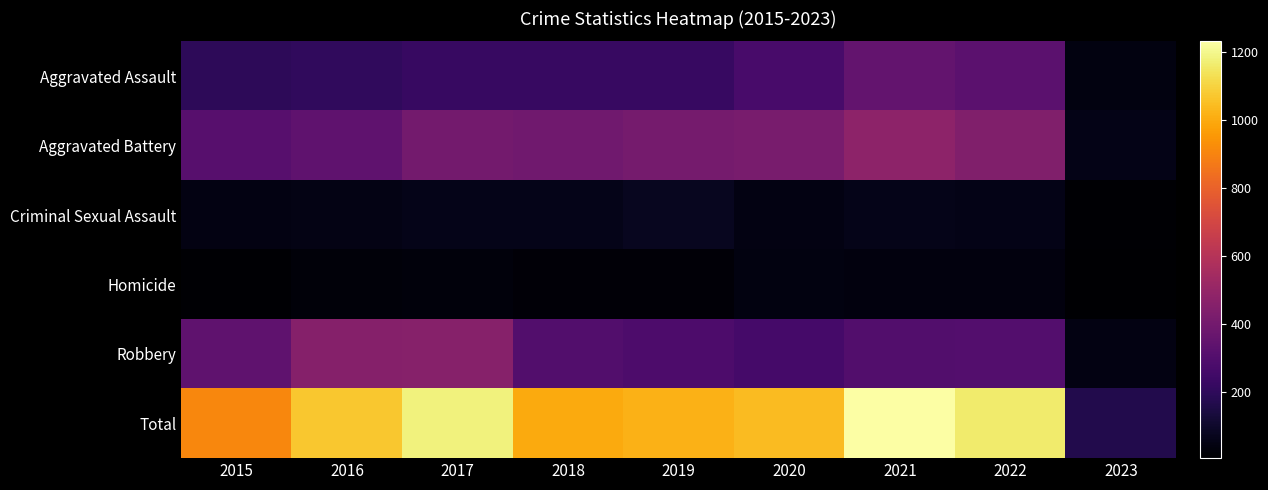

How many categories are shown in the chart?

9